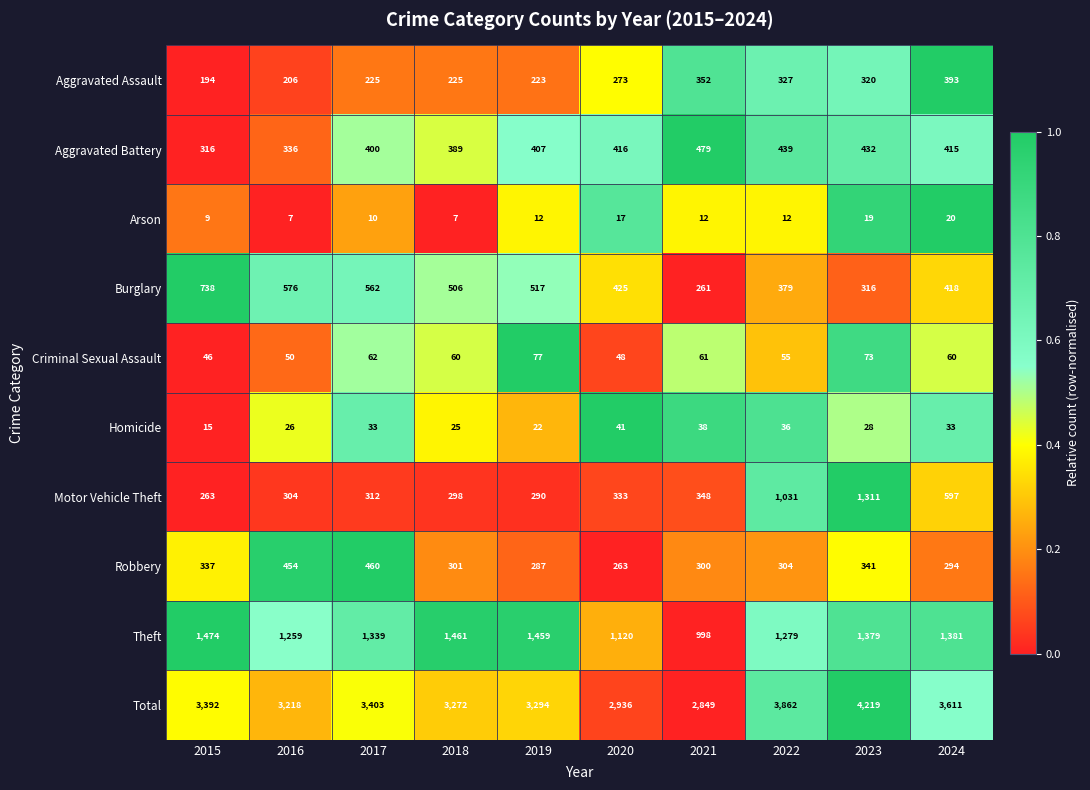

At which label does Motor Vehicle Theft reach its peak?

2023